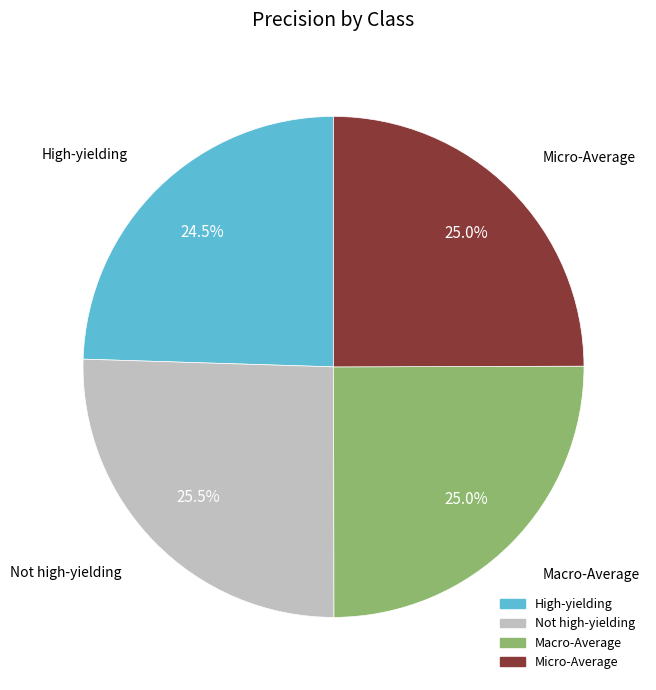

Does any single category account for the majority?

No